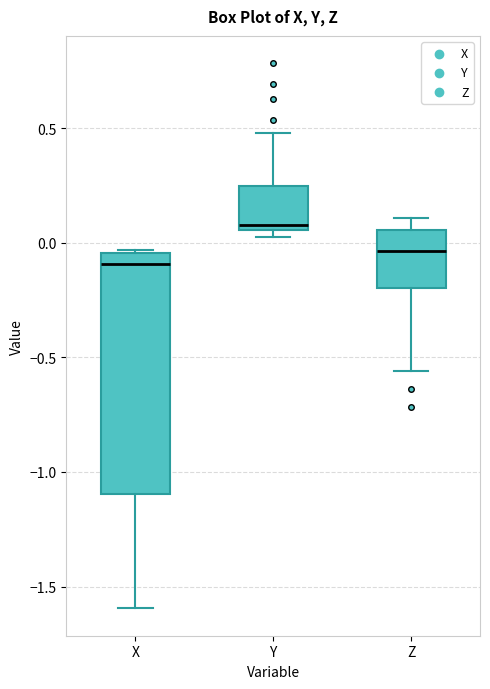

Which box's median line is the lowest?

X